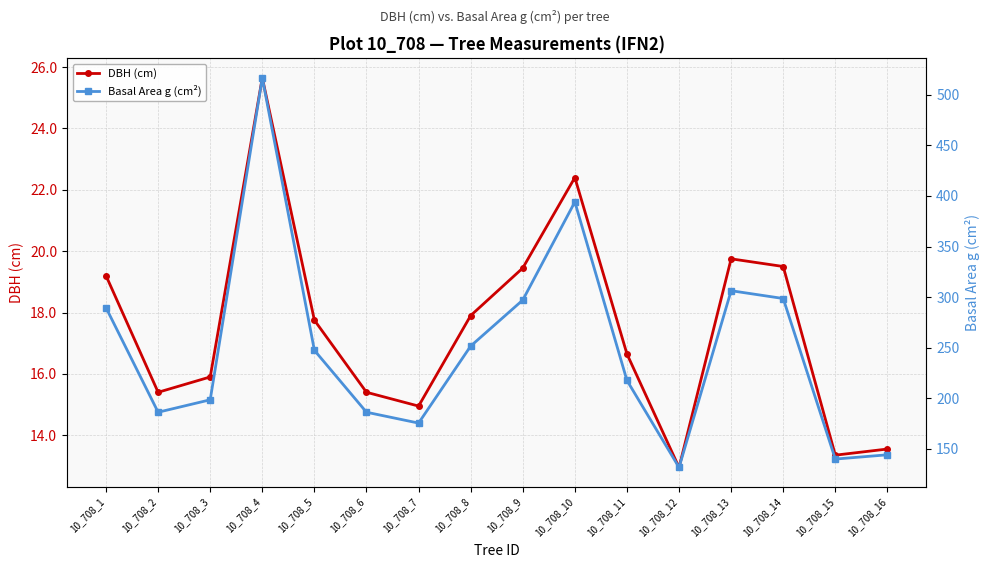

Reading right to left, transcribe all the data shown in this chart.

DBH (cm): 13.6	13.3	19.5	19.8	12.9	16.6	22.4	19.4	17.9	14.9	15.4	17.8	25.6	15.9	15.4	19.2
Basal Area g (cm²): 144.2	140.0	298.6	306.4	131.7	217.7	394.1	297.1	251.7	175.5	186.3	247.4	516.7	198.6	186.3	289.5